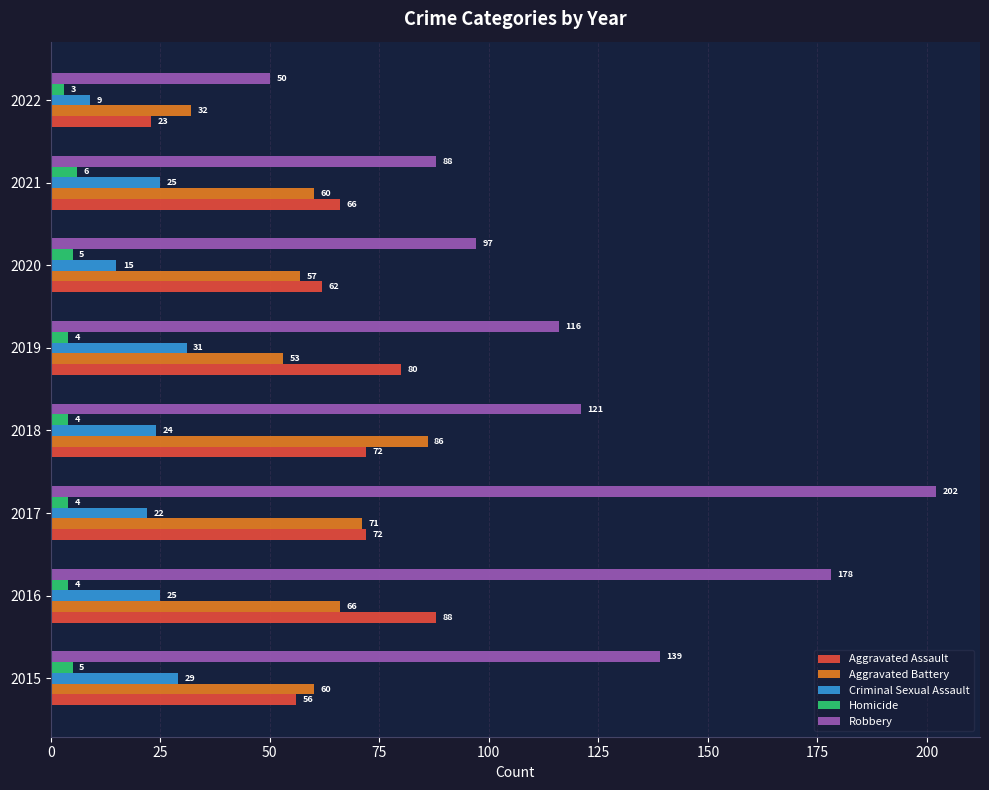

At which category is the sum across all series the highest?

2017